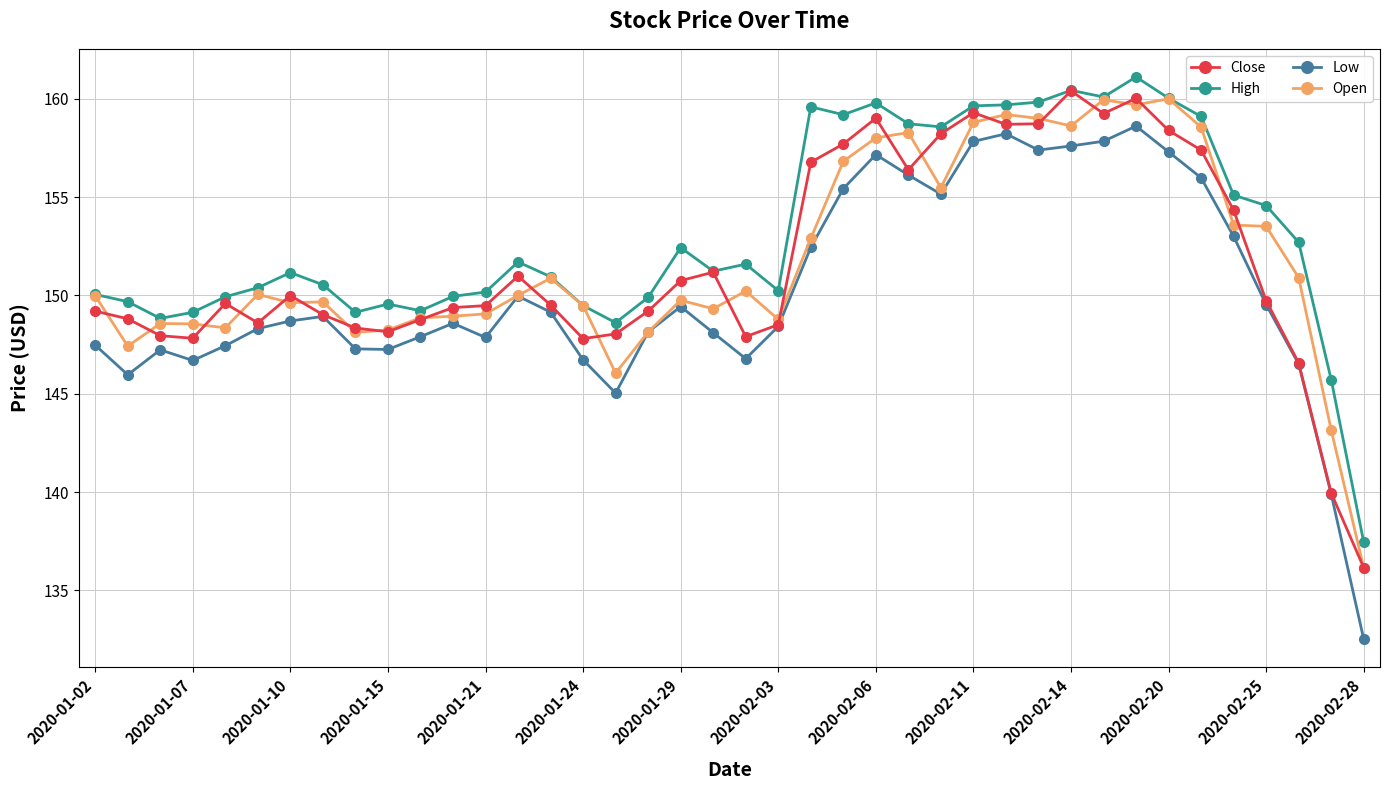

Which series has the largest total across all categories?

High